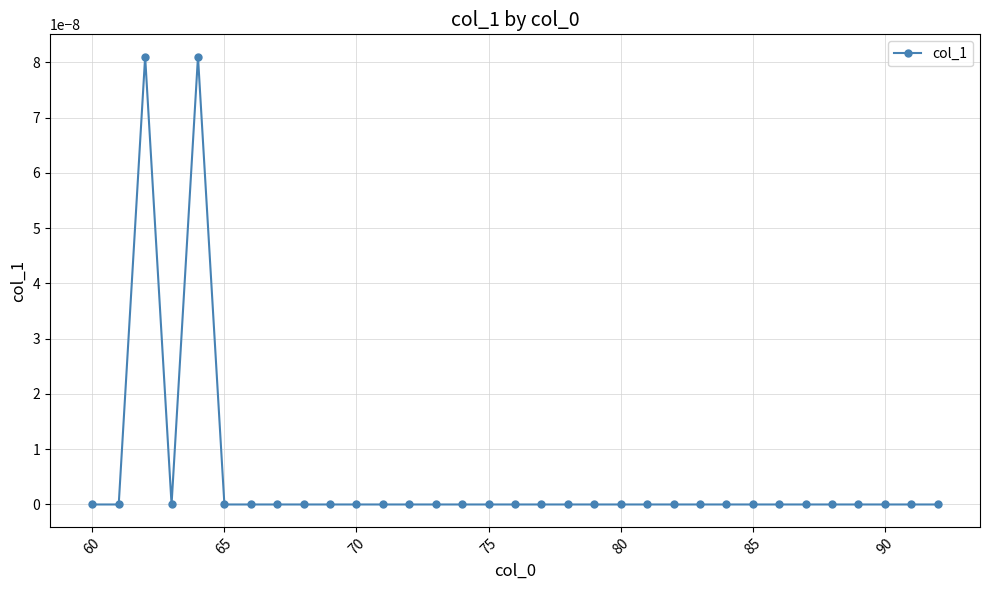

True or false: the data has more than 1 interior local peaks.

True